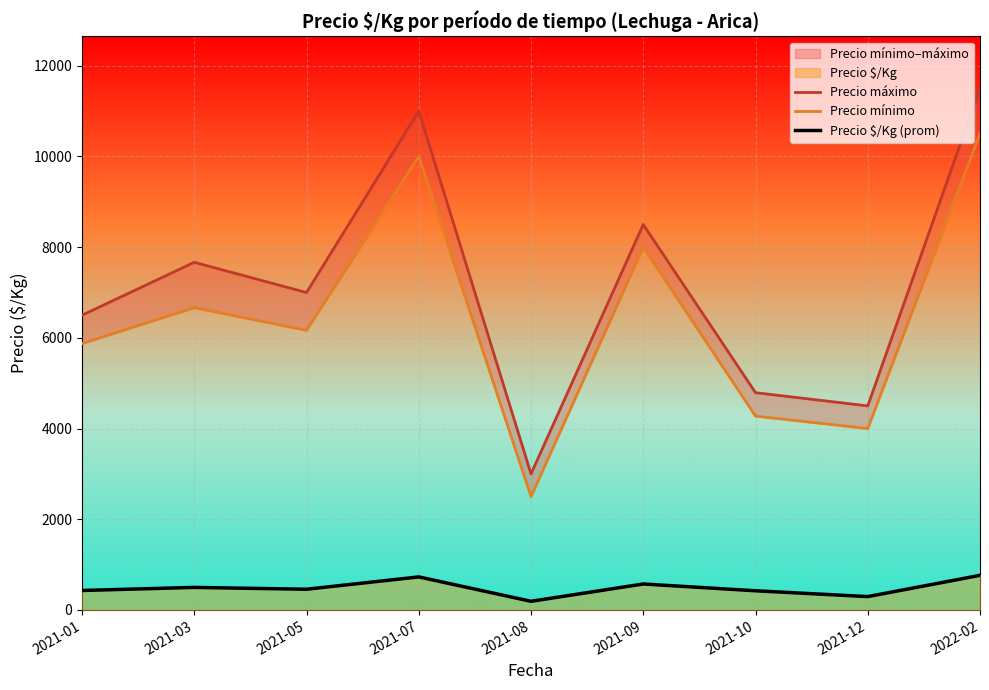

Rank the series at 2021-03 from highest to lowest value.

Precio máximo, Precio mínimo, Precio $/Kg (prom)